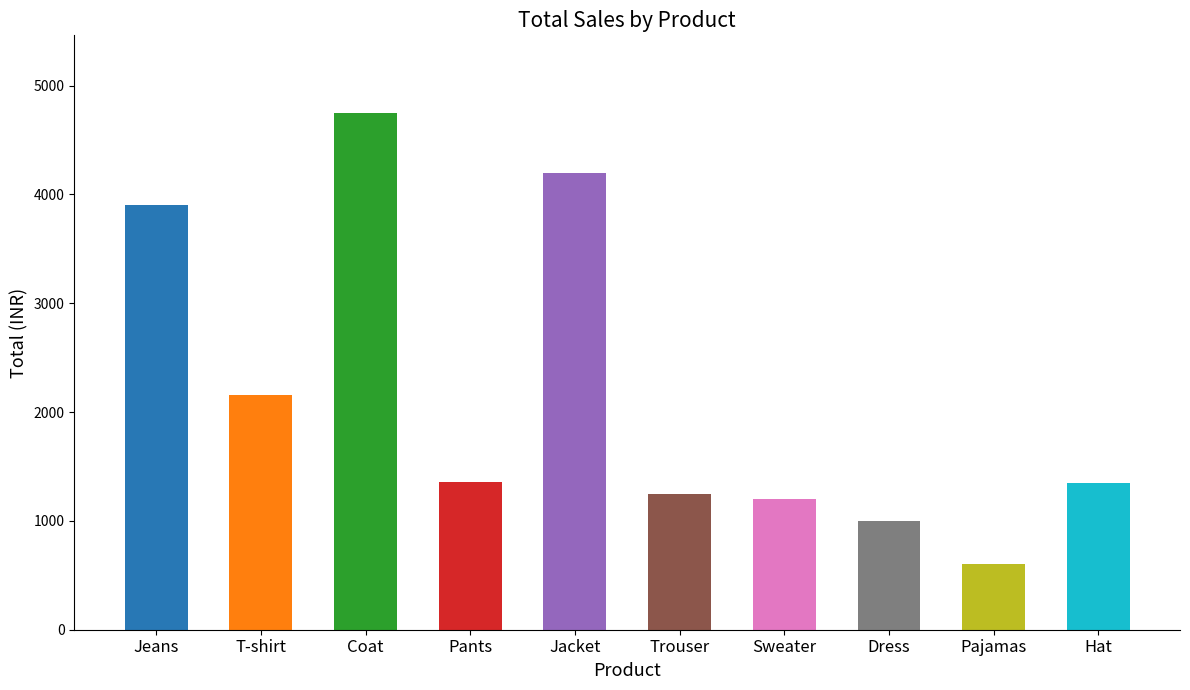

Does the chart contain stacked bars?

No